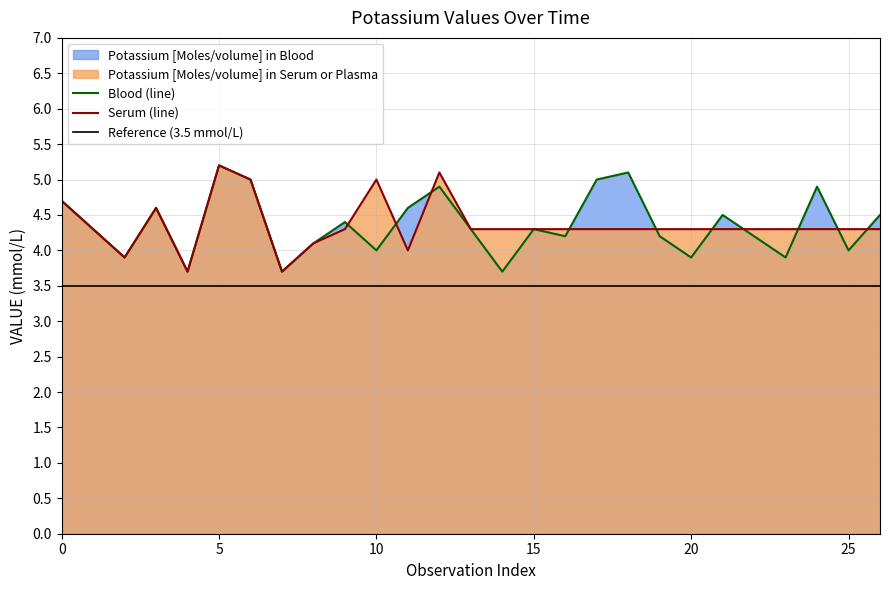

What is the label of the 10th point from the left?

9